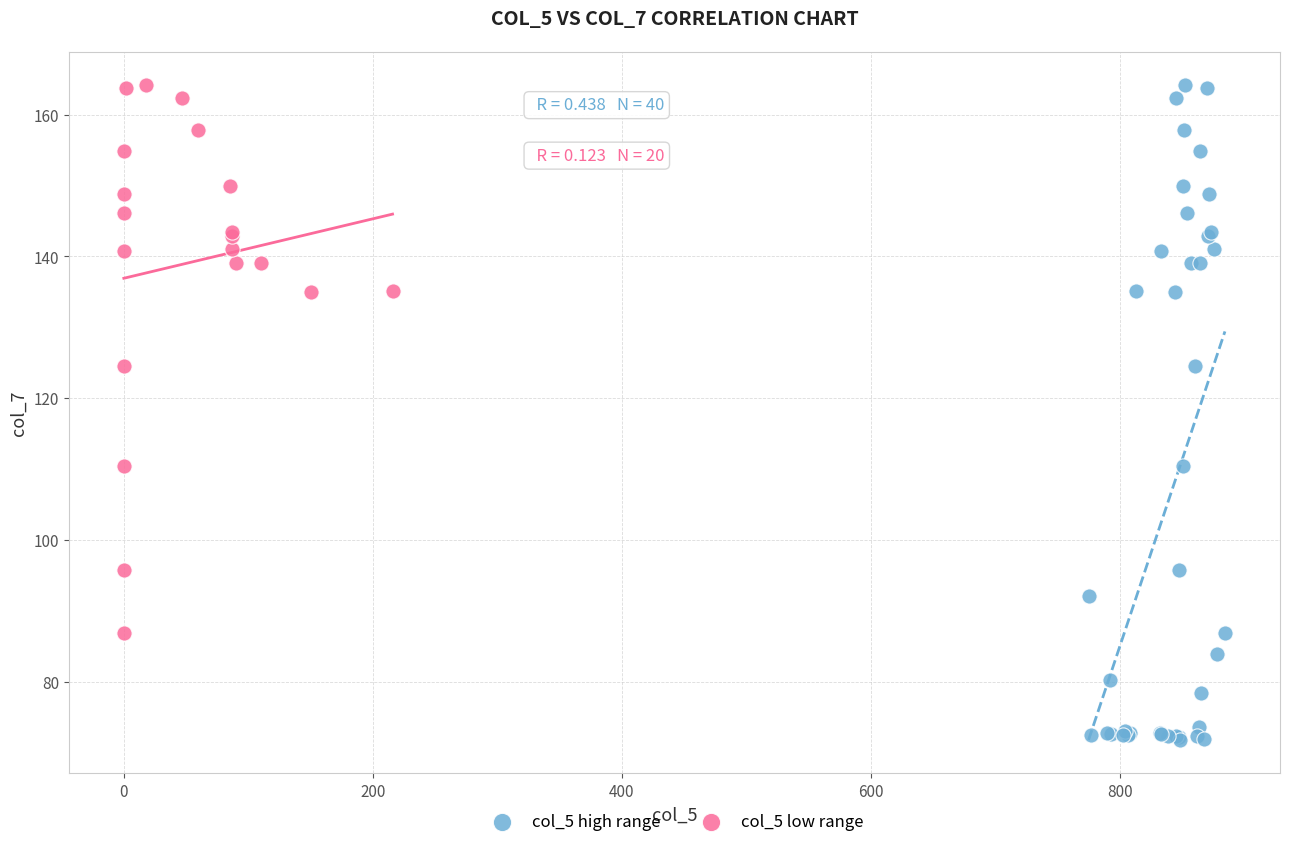

Which series has the largest Y range (max minus min)?

col_5 high range